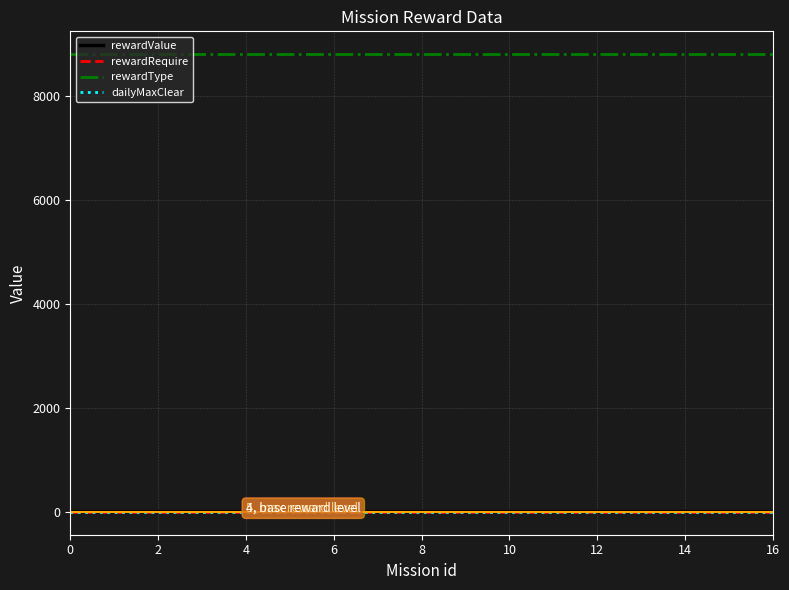

How many lines are shown in the chart?

4